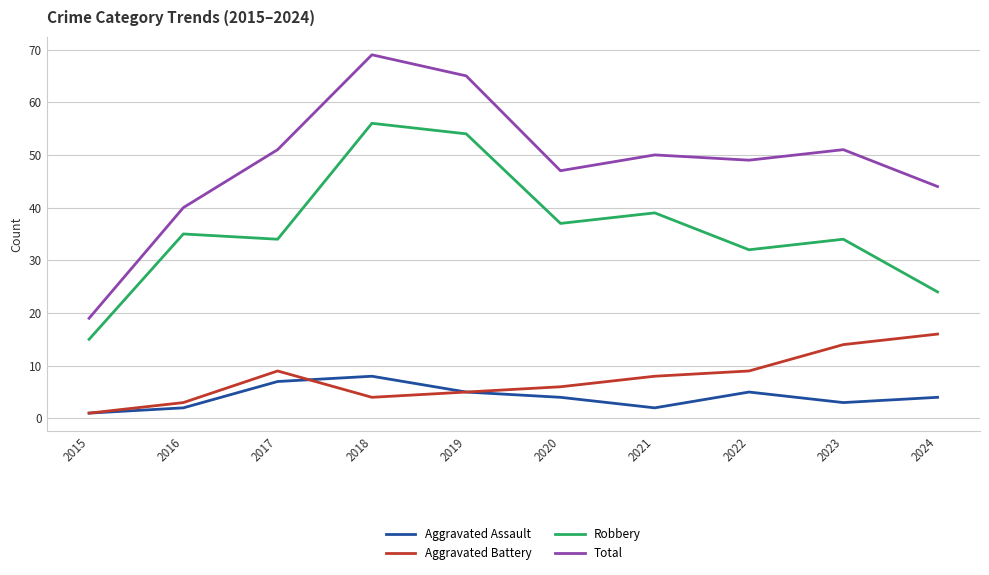

What is the approximate value of Total at 2017?

51